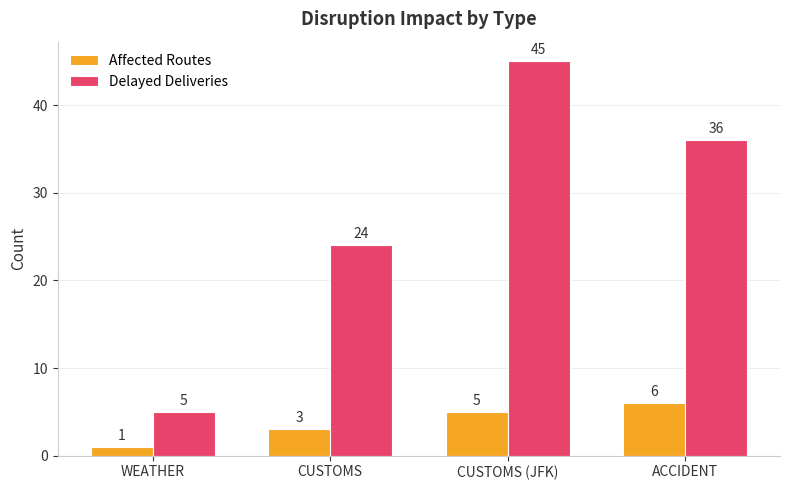

The Affected Routes series shows 7 at CUSTOMS (JFK). True or false?

False